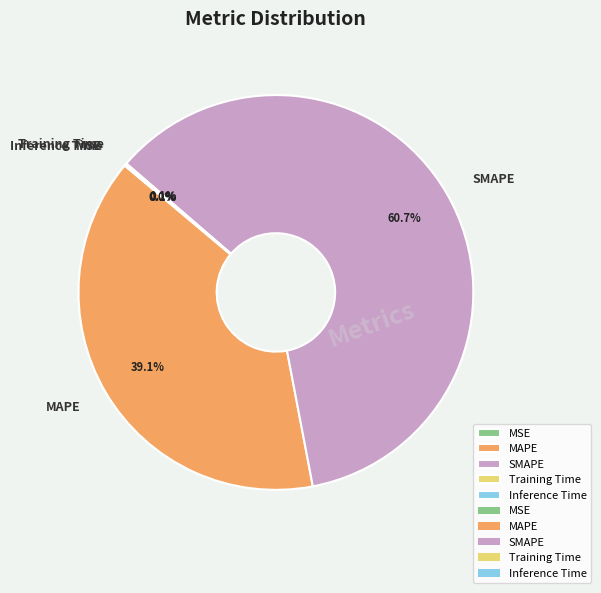

Which slice is the largest?

SMAPE